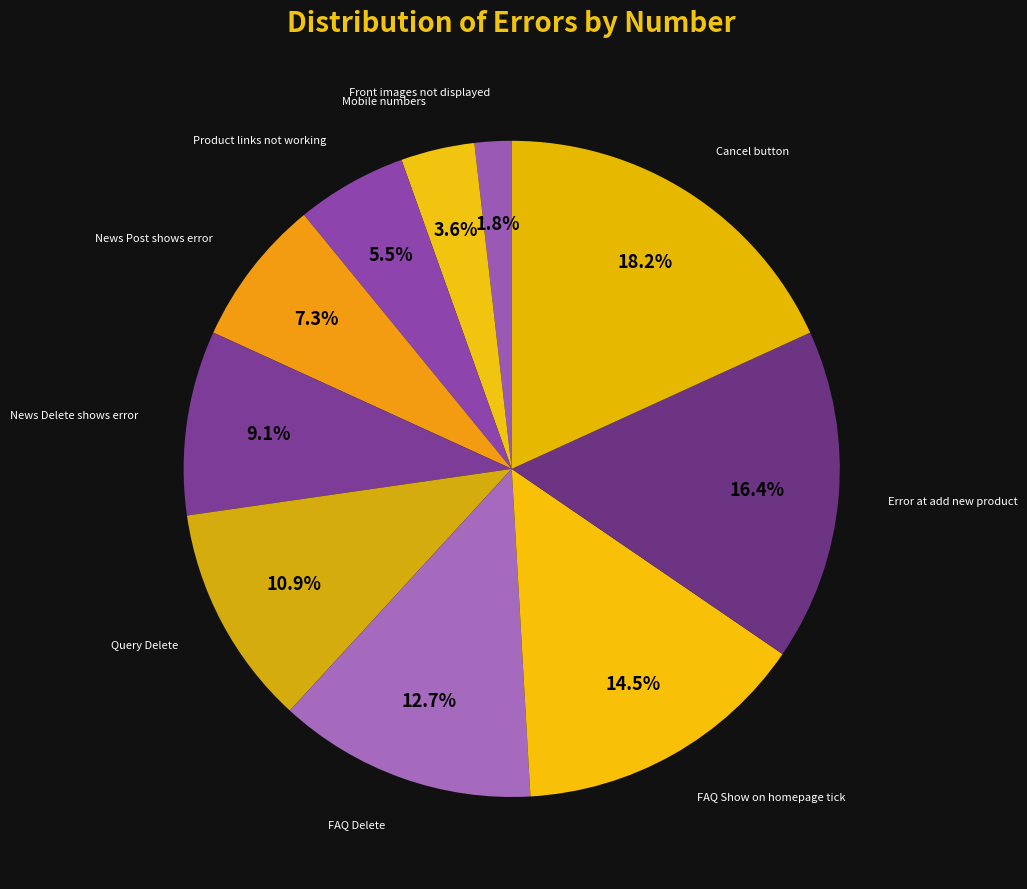

How many segments does this pie chart have?

10